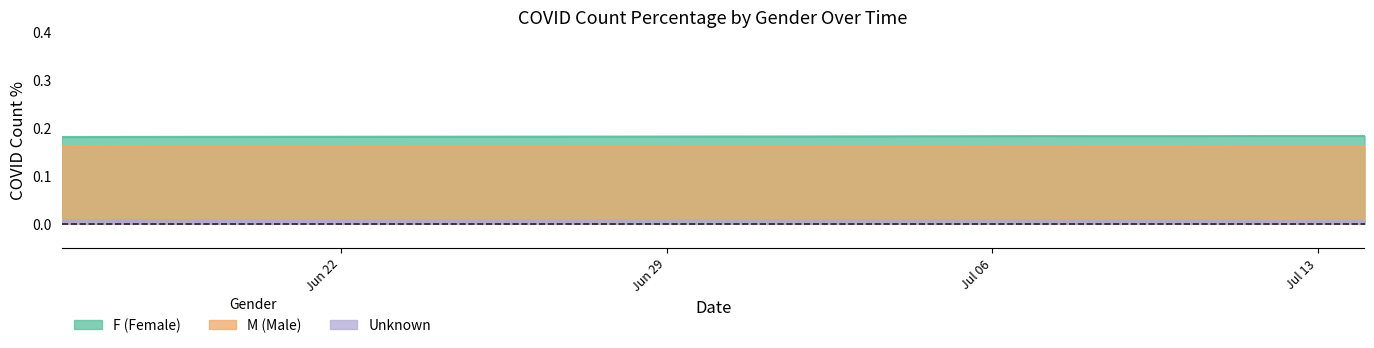

How many lines are shown in the chart?

3